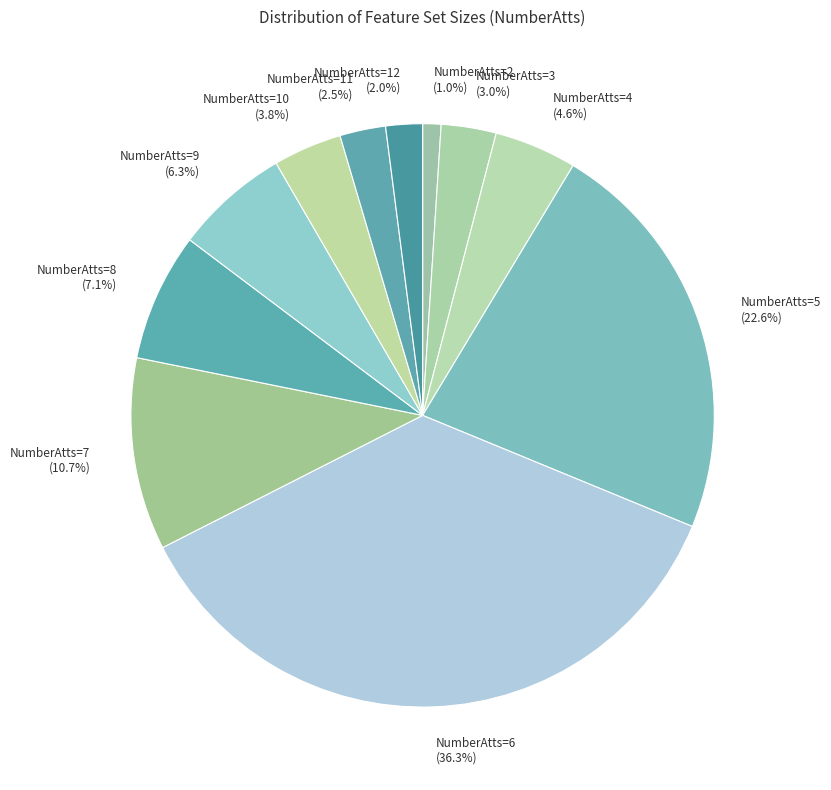

To the nearest percent, what percentage of the pie is NumberAtts=2?

1%